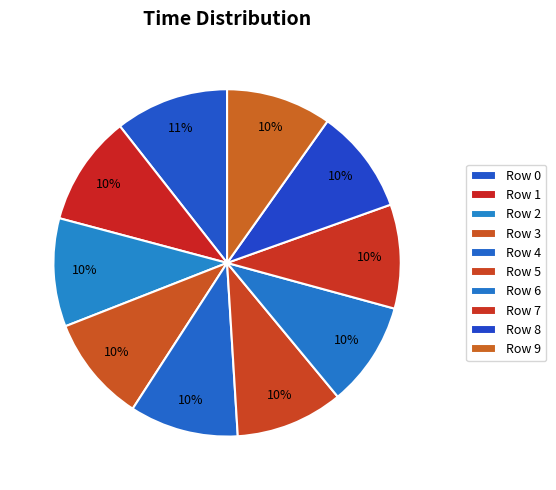

How many slices are in this pie chart?

10